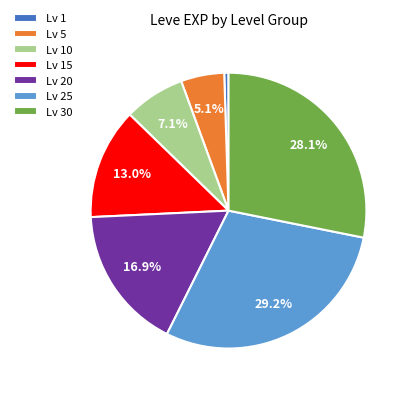

Between Lv 15 and Lv 30, which is larger?

Lv 30